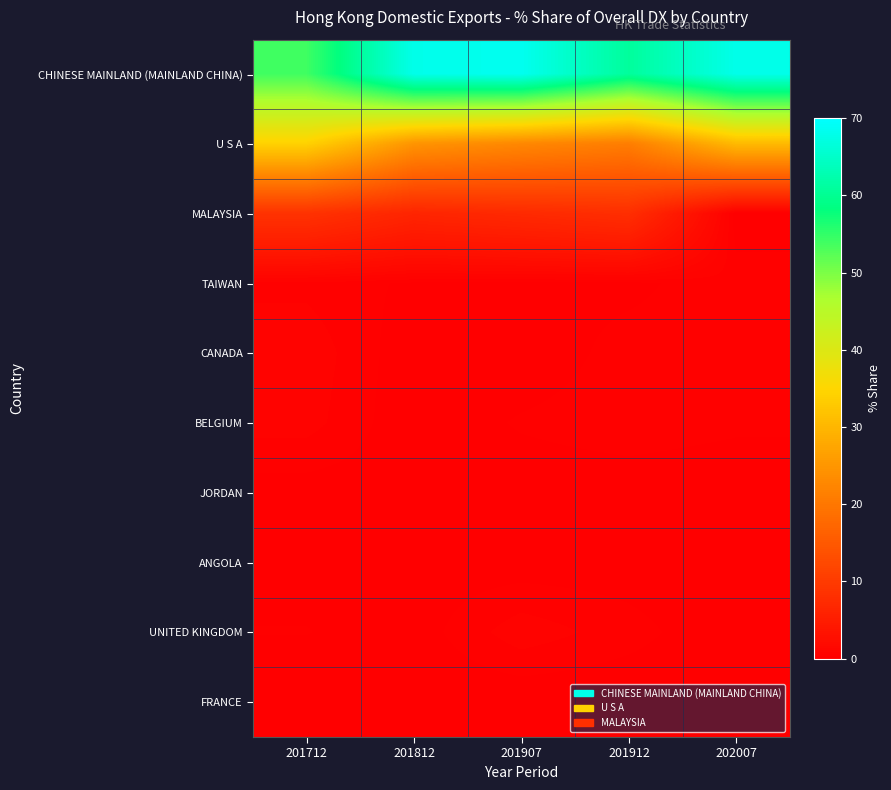

Which series has the largest range (max minus min)?

CHINESE MAINLAND (MAINLAND CHINA)